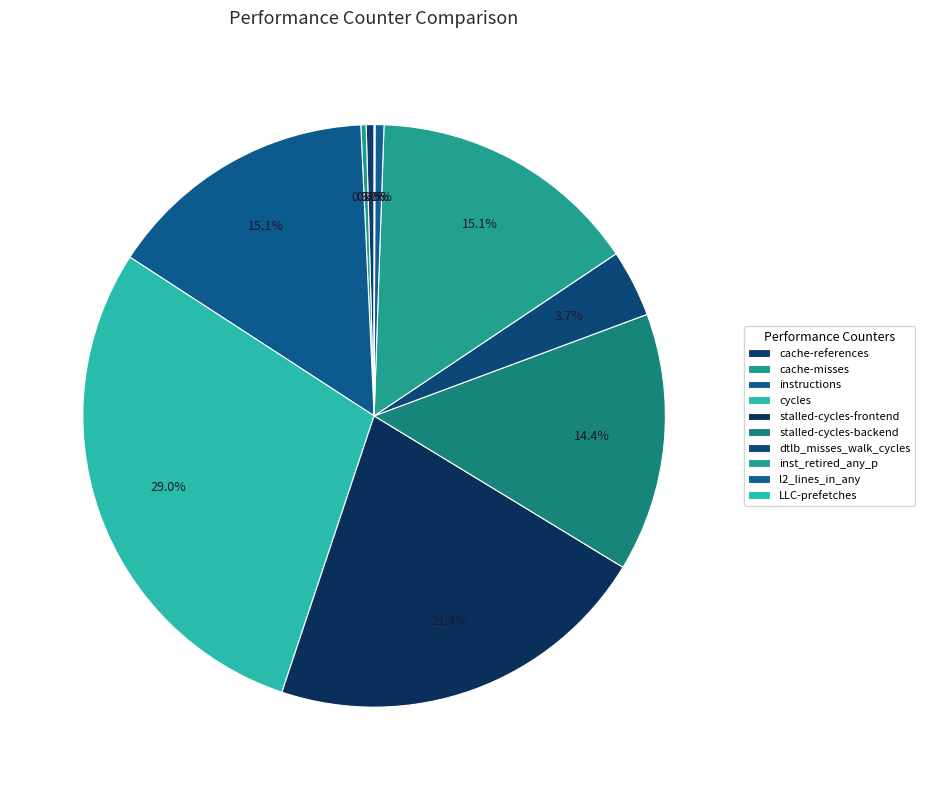

What is the smallest slice in the pie chart?

LLC-prefetches